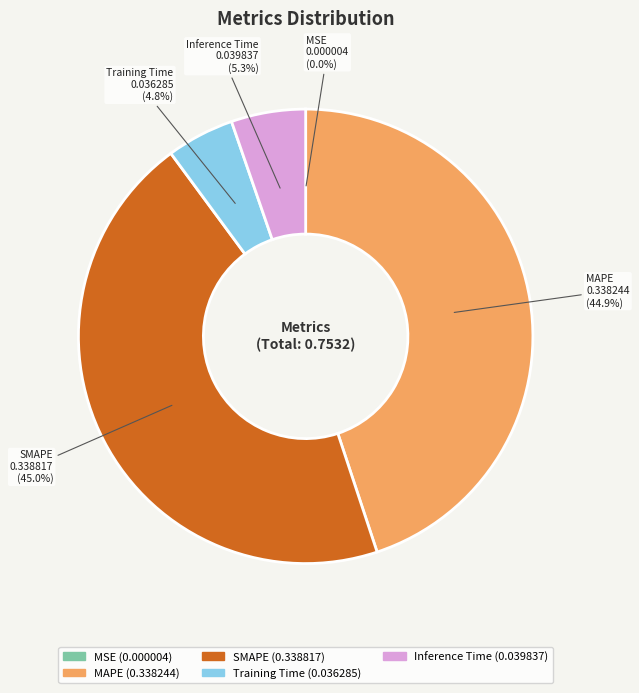

What percentage is NOT represented by SMAPE?

55.0%